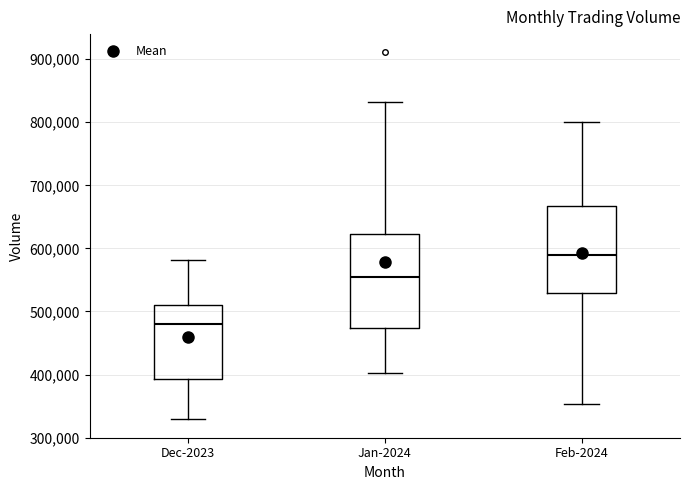

Which box has the lowest median line?

Dec-2023